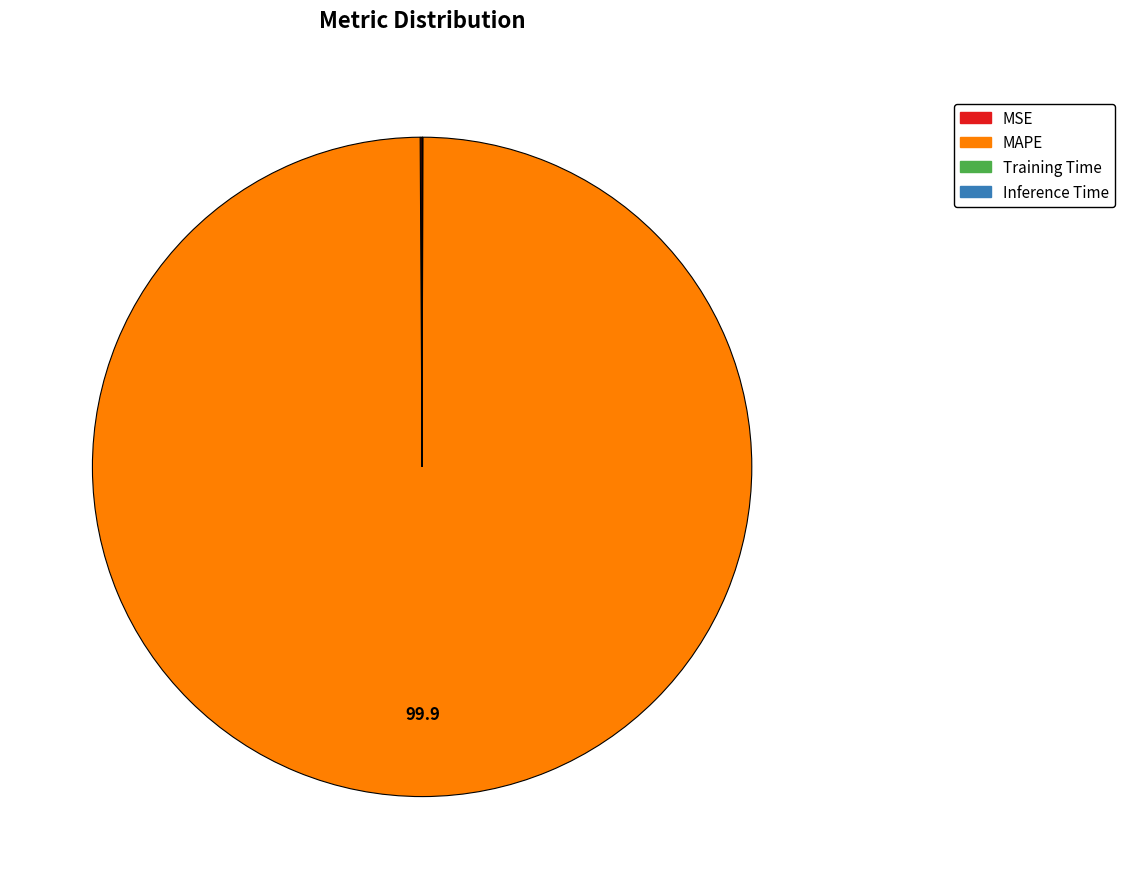

Which category has the biggest portion of the pie?

MAPE